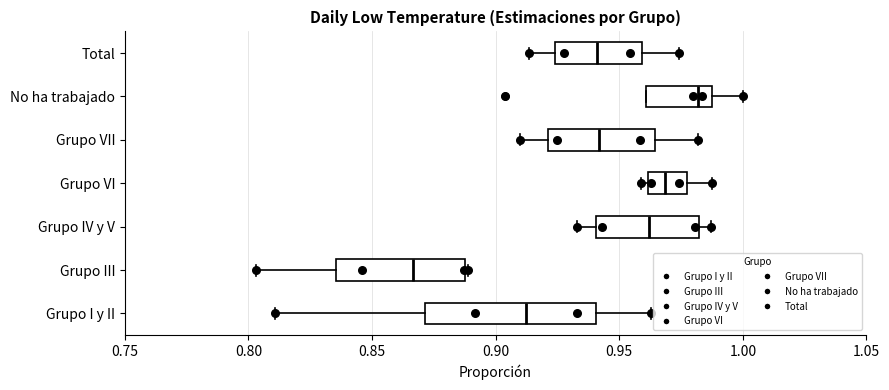

Reading bottom to top, read every box against the x-axis: the position of its median line, the range the box covers, and the ends of its whiskers. The values are not printed on the chart, so give them approximately, as read against the axis.

Grupo I y II: median 0.910, box 0.870 to 0.940, whiskers 0.810 to 0.965
Grupo III: median 0.865, box 0.835 to 0.890, whiskers 0.805 to 0.890
Grupo IV y V: median 0.960, box 0.940 to 0.980, whiskers 0.935 to 0.985
Grupo VI: median 0.970, box 0.960 to 0.975, whiskers 0.960 (just left of the box's left edge) to 0.990
Grupo VII: median 0.940, box 0.920 to 0.965, whiskers 0.910 to 0.980
No ha trabajado: median 0.980, box 0.960 to 0.990, whiskers 0.960 to 1.000
Total: median 0.940, box 0.925 to 0.960, whiskers 0.915 to 0.975